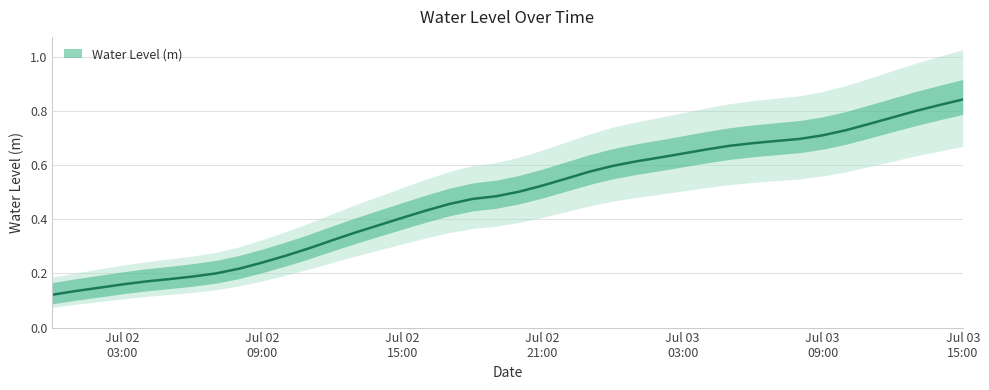

What is the sum of all values?

19.1